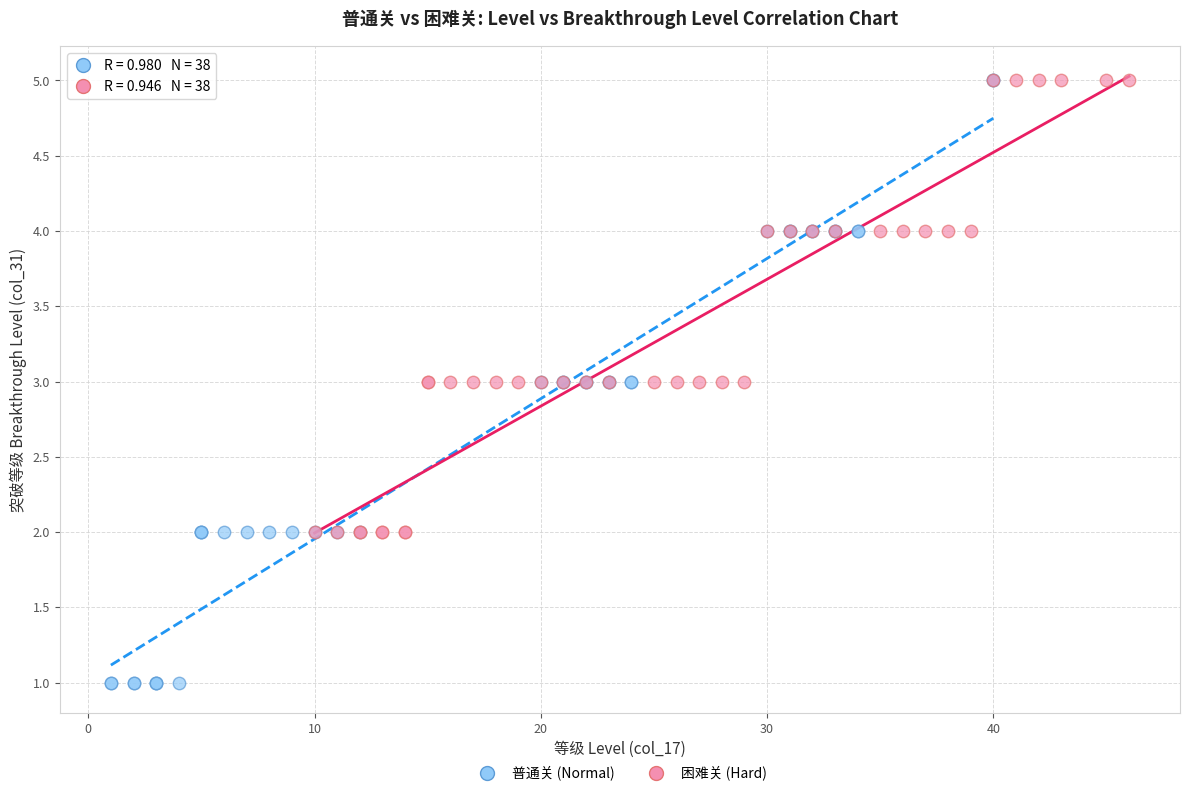

Which series has the widest spread of Y values?

普通关 (Normal)